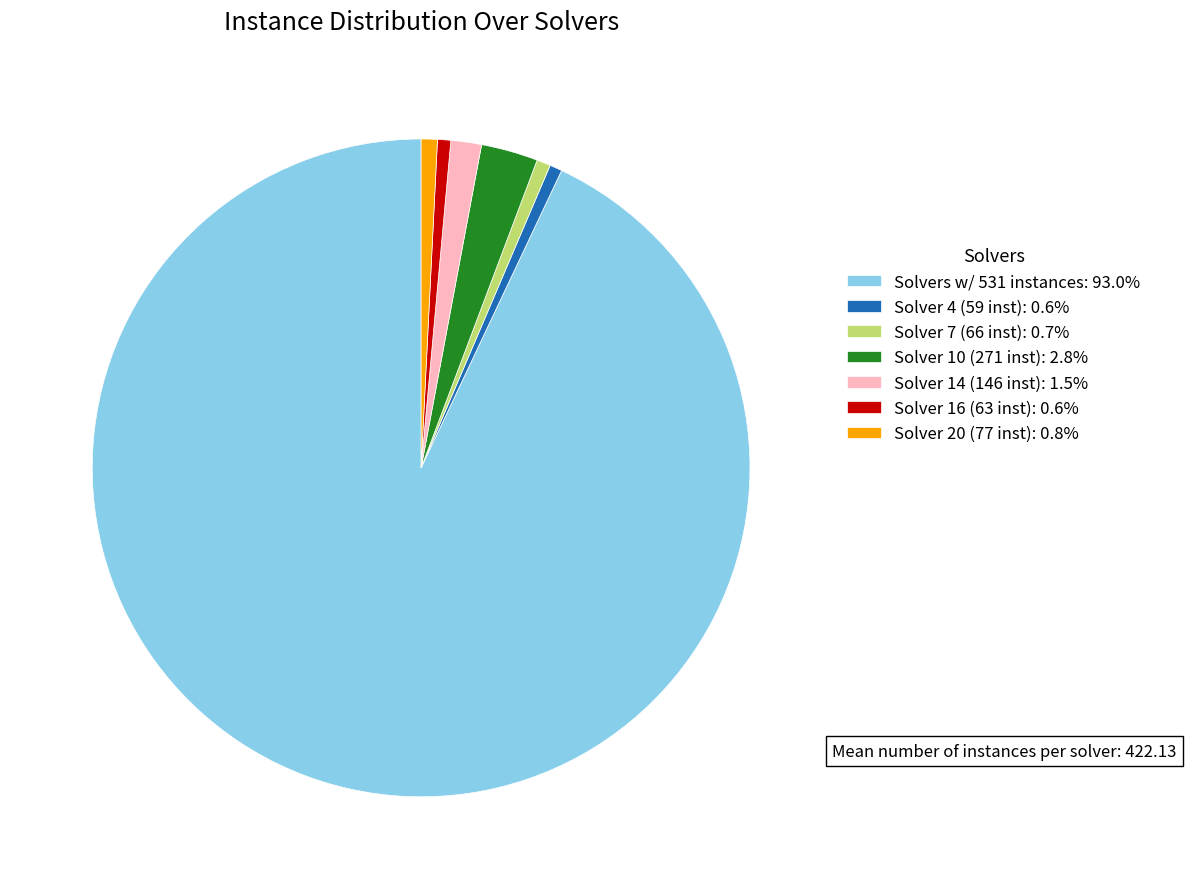

How many slices are in this pie chart?

7